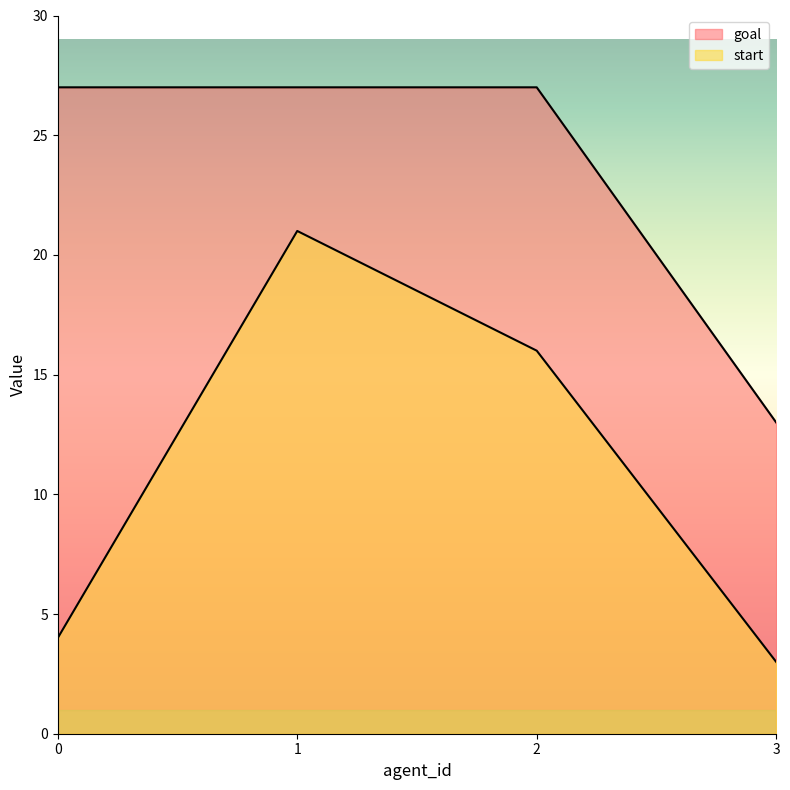

What is the value of the goal point at the 3rd from the left?

27